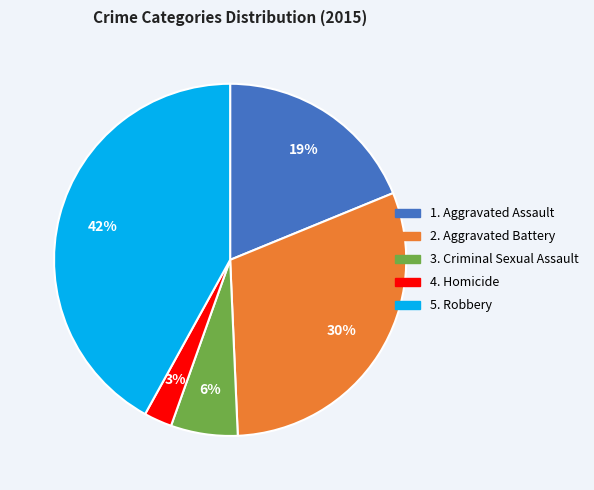

Does any single category account for the majority?

No